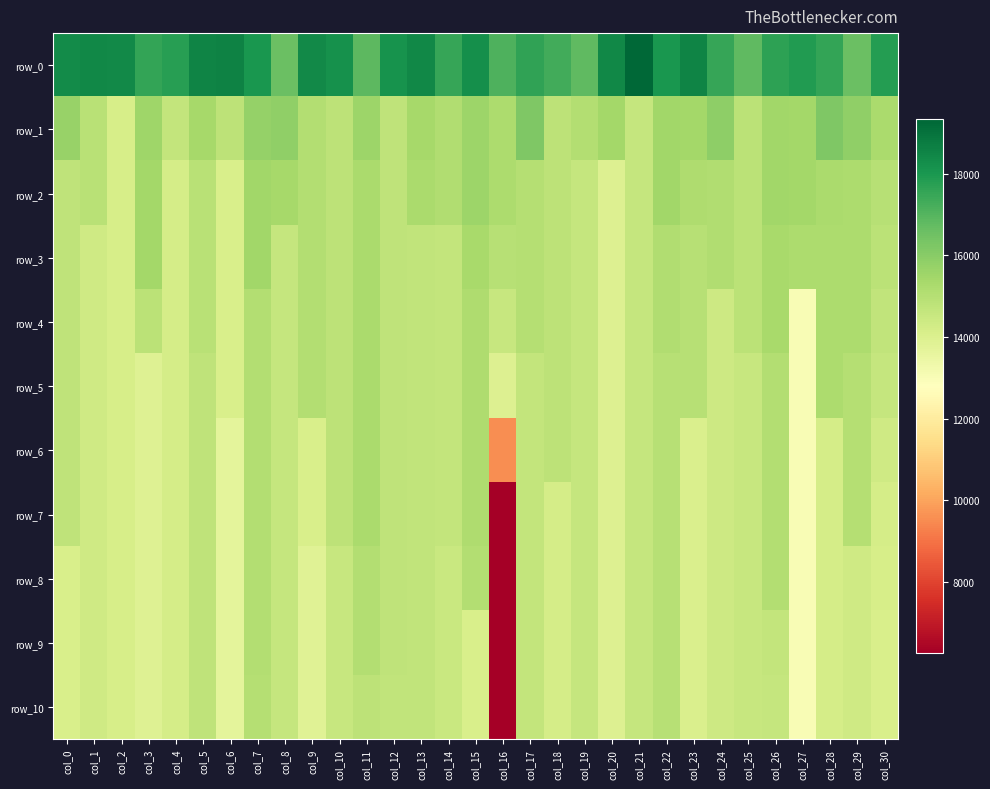

What is the difference between the highest and lowest values at col_24?

3085.8